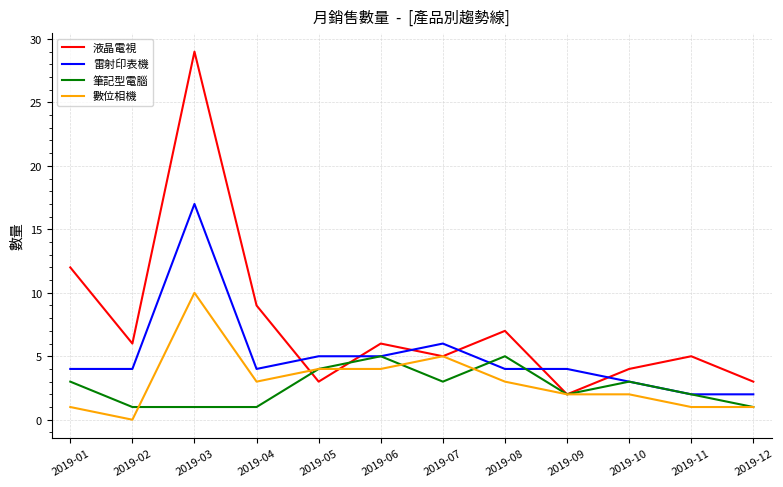

What is the difference between the 筆記型電腦 values at 2019-09 and 2019-07?

1